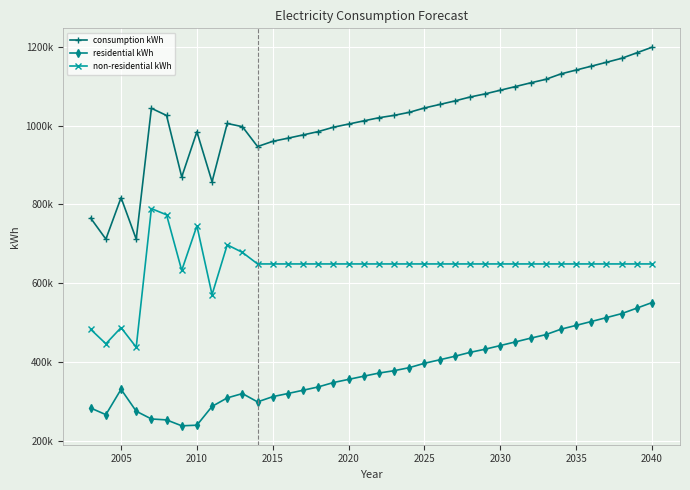

Which series has the largest total across all categories?

consumption kWh